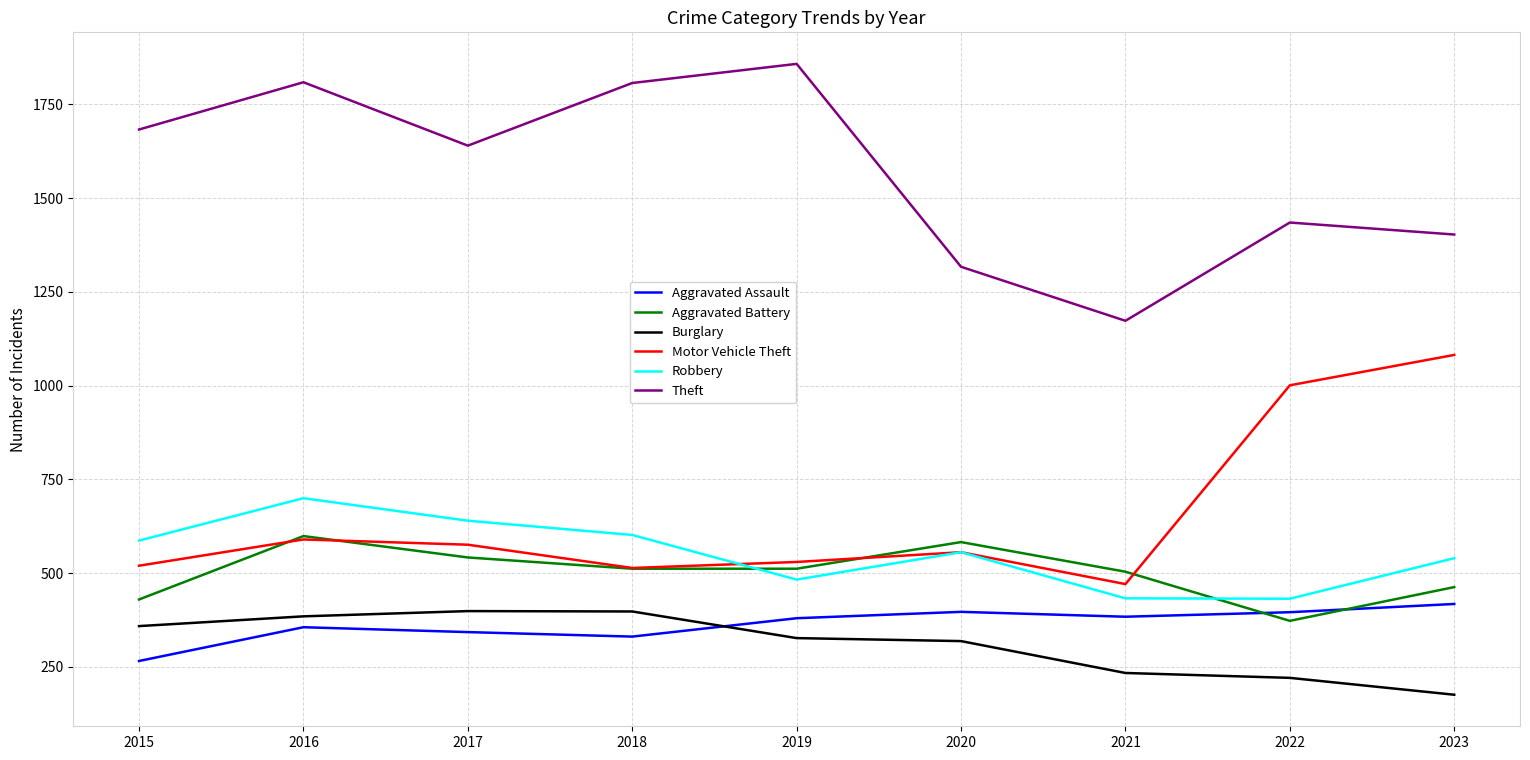

Where does the Motor Vehicle Theft series first go above 556?

2016